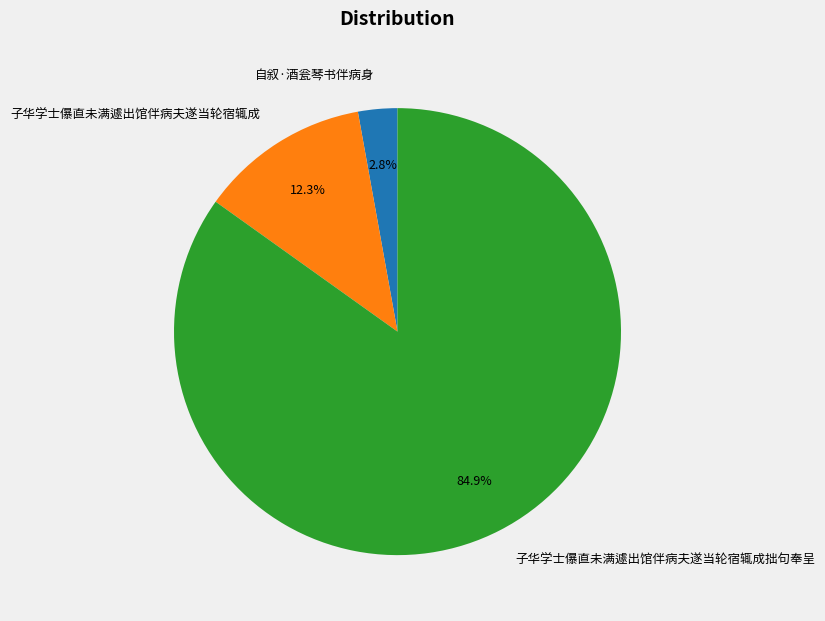

Is there a majority slice in this chart?

Yes